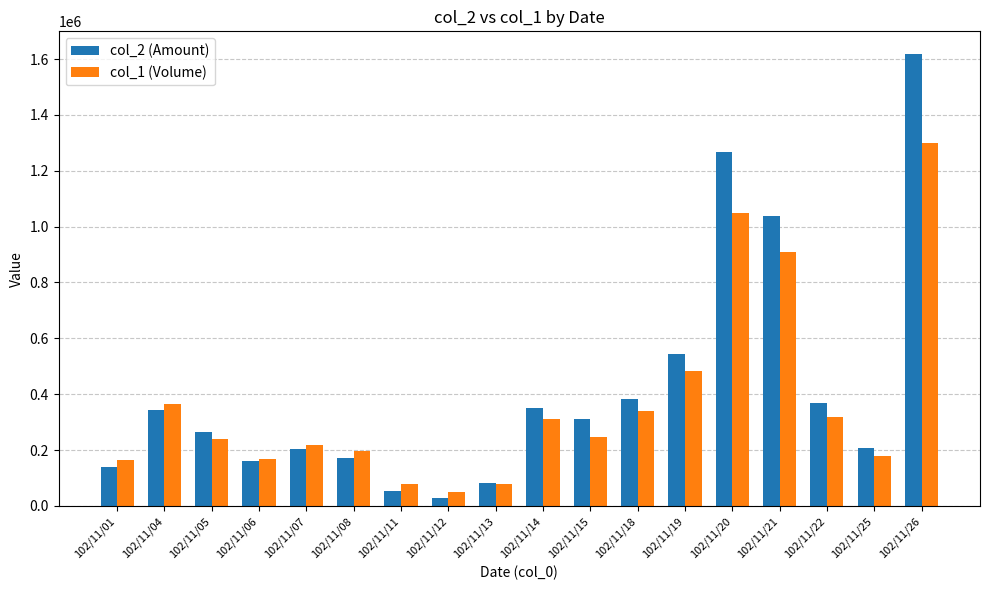

Which series has the widest spread of values?

col_2 (Amount)